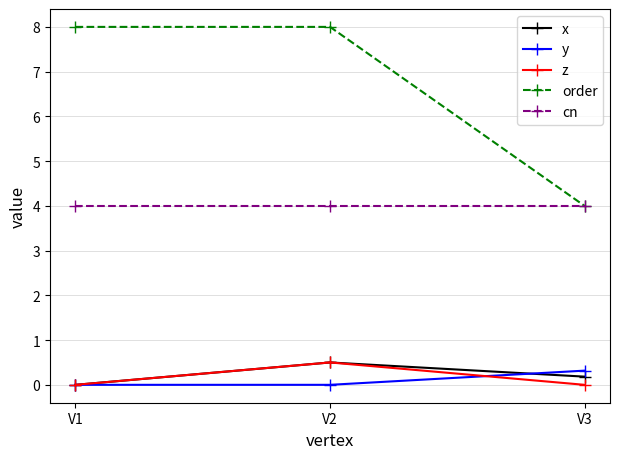

List the labels in order of x value, largest first.

V2, V3, V1